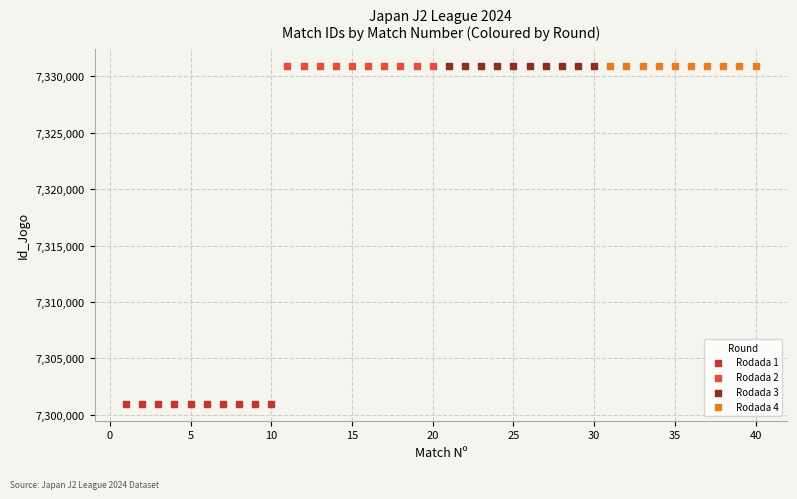

Which series reaches the minimum Y coordinate?

Rodada 1